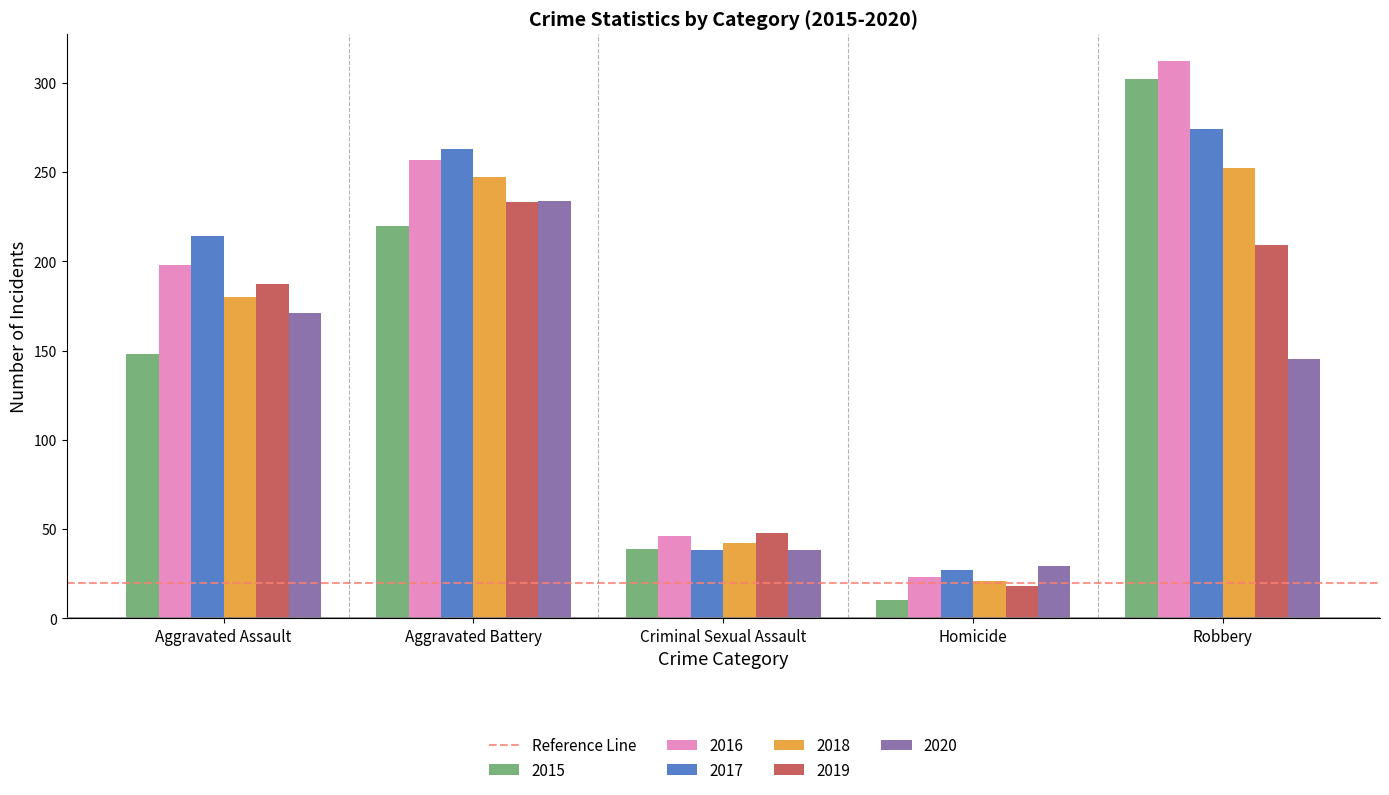

What is the lowest value of the 2017 series?

27